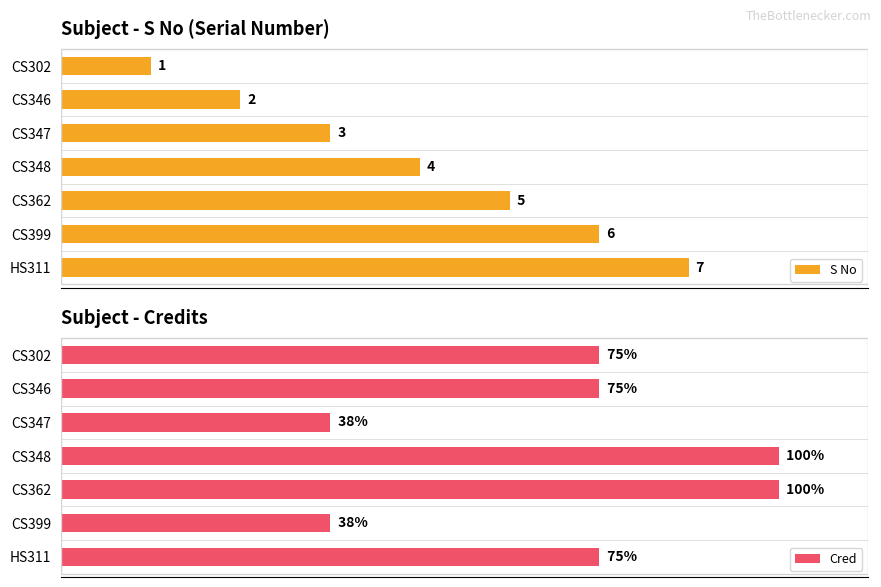

Rank the series by their maximum value, from highest to lowest.

Cred, S No